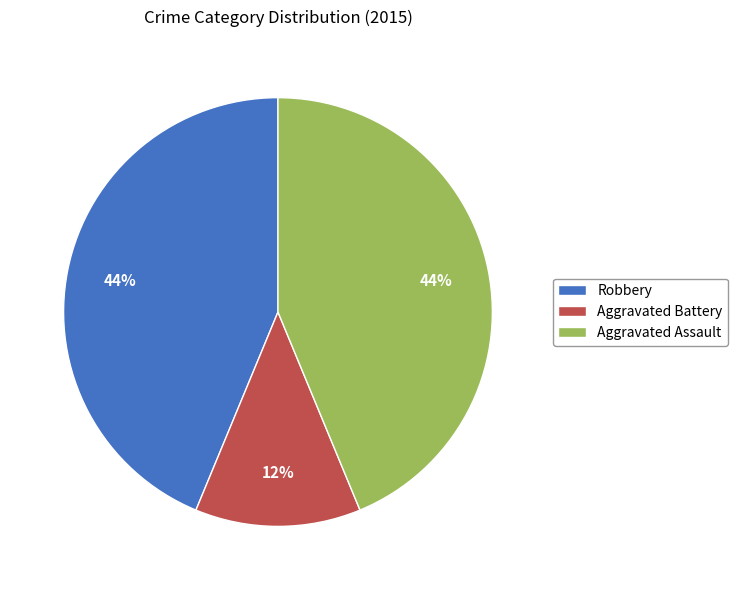

What is the ratio of the value at Aggravated Battery to the value at Robbery?

0.3